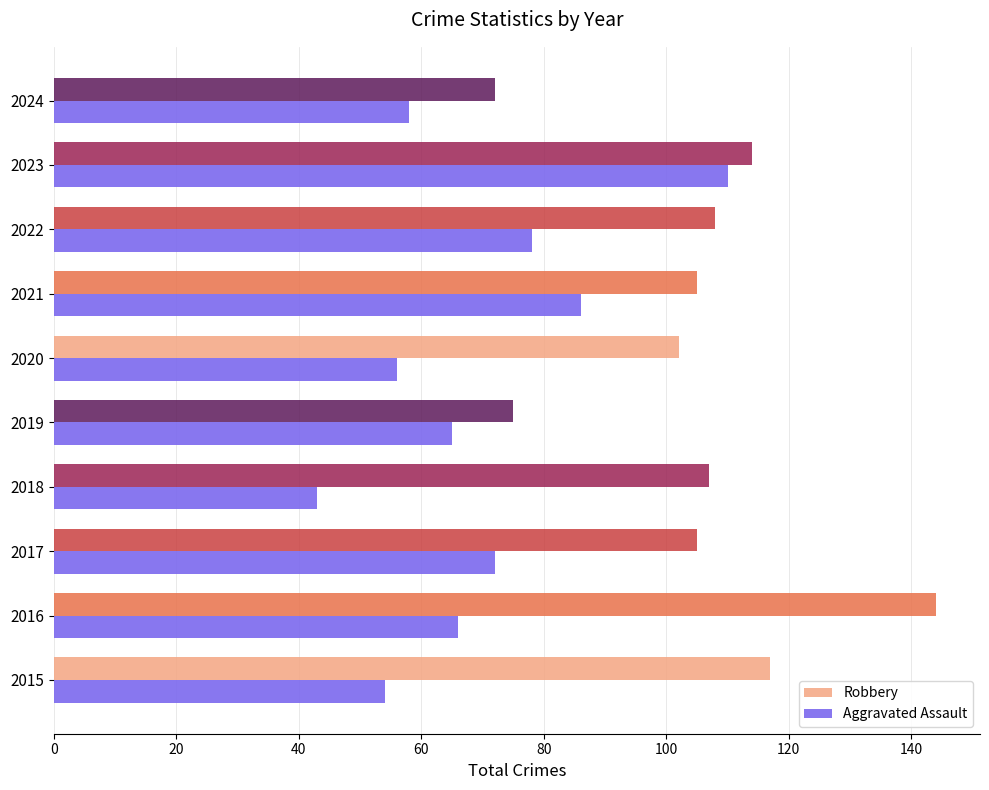

What is the smallest value displayed?

43